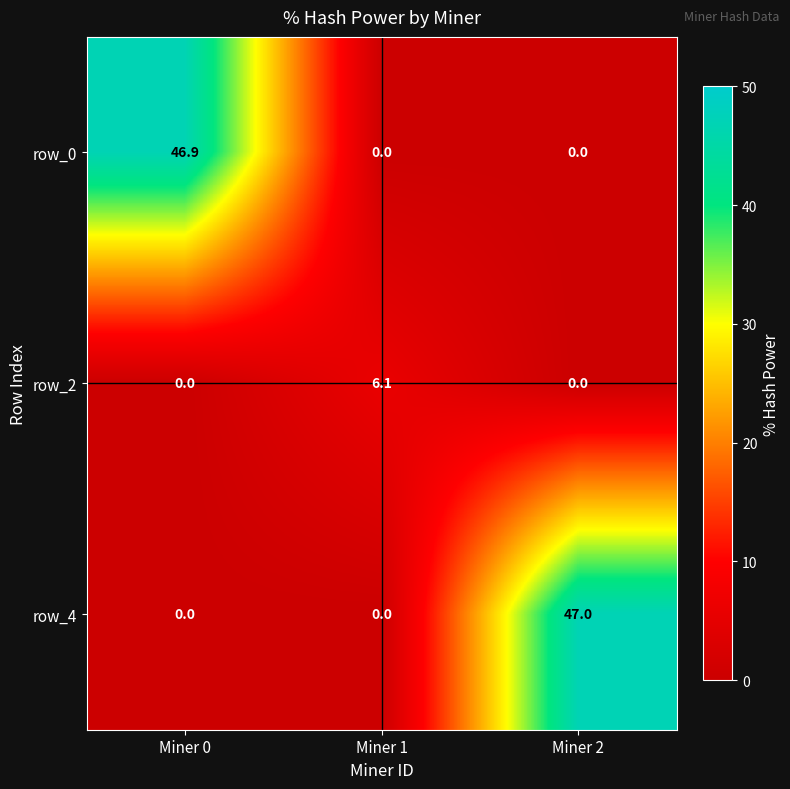

What is the difference between the highest and lowest values at Miner 0?

46.9